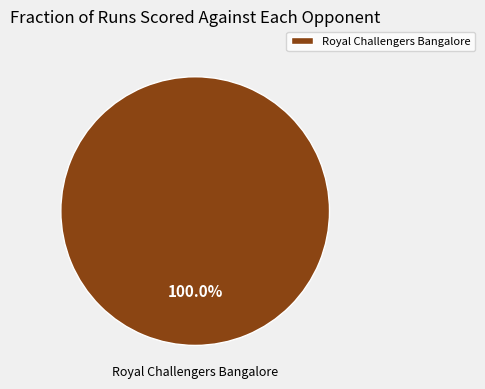

Rank the categories by value from highest to lowest.

Royal Challengers Bangalore